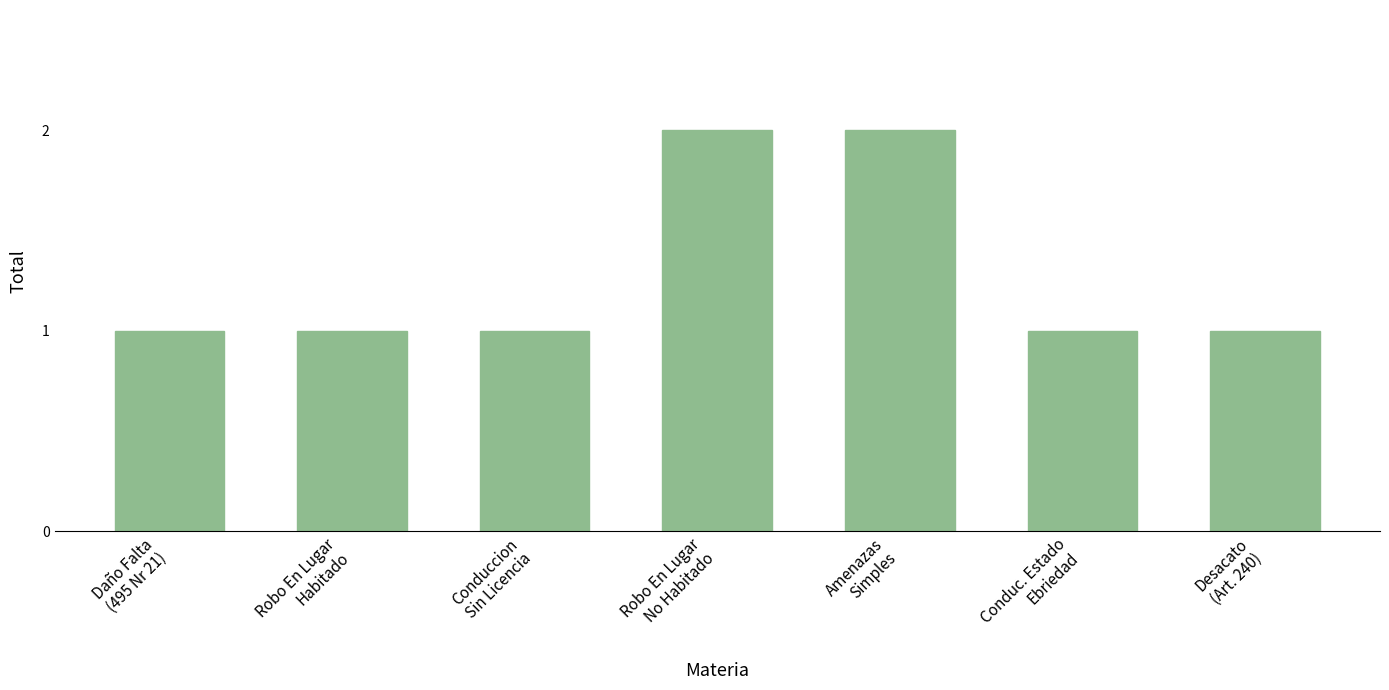

Reading left to right, what are all the values shown in this chart?

Daño Falta
(495 Nr 21)=1	Robo En Lugar
Habitado=1	Conduccion
Sin Licencia=1	Robo En Lugar
No Habitado=2	Amenazas
Simples=2	Conduc. Estado
Ebriedad=1	Desacato
(Art. 240)=1